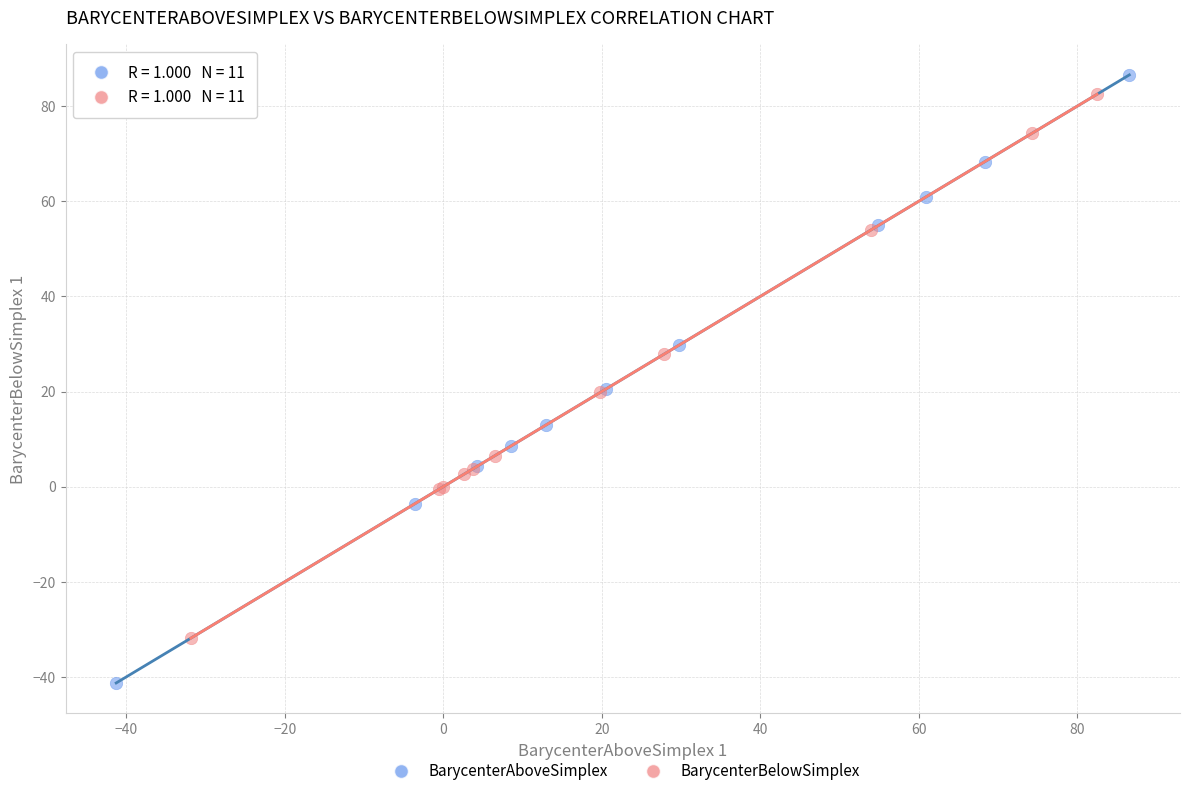

Which series has the largest Y range (max minus min)?

BarycenterAboveSimplex